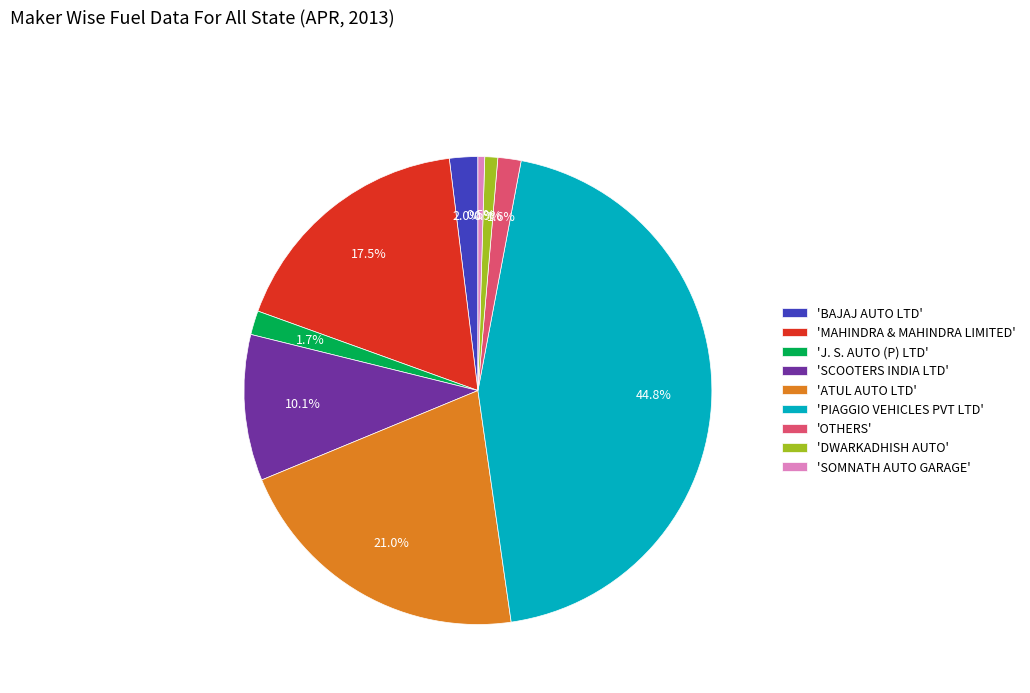

Does 'BAJAJ AUTO LTD' represent more than half of the total?

No